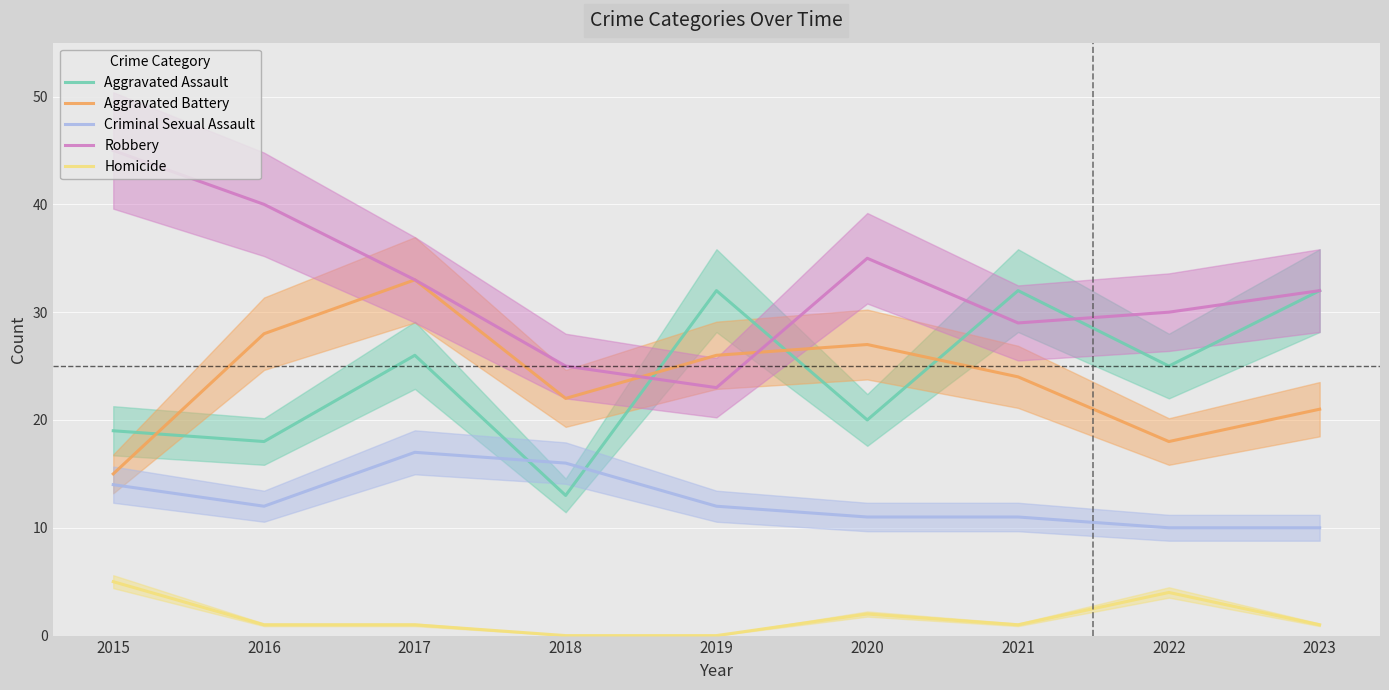

Which series changed the most between 2016 and 2018?

Robbery